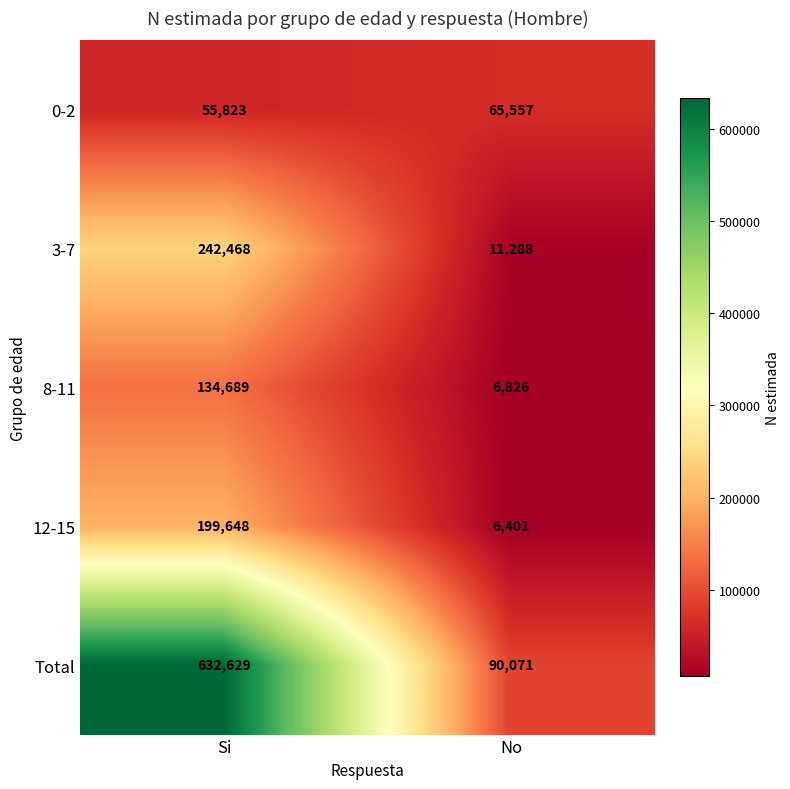

Rank the series by their maximum value, from lowest to highest.

0-2, 8-11, 12-15, 3-7, Total